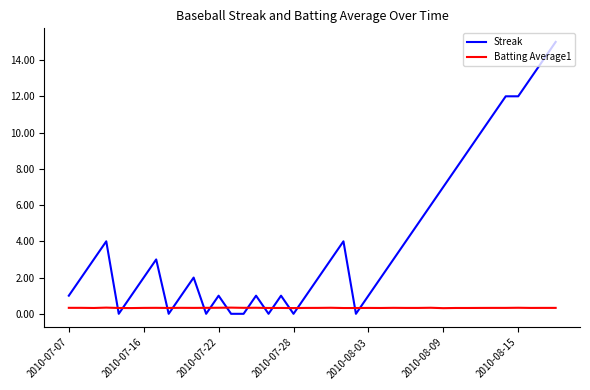

Which series has the largest total across all categories?

Streak